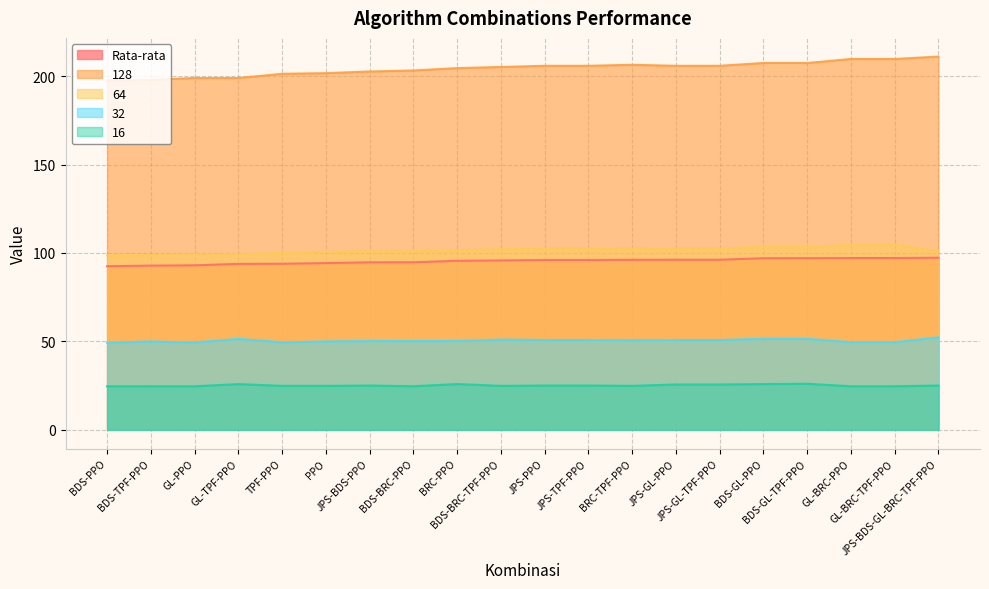

What is the average value of the 64 series?

101.6